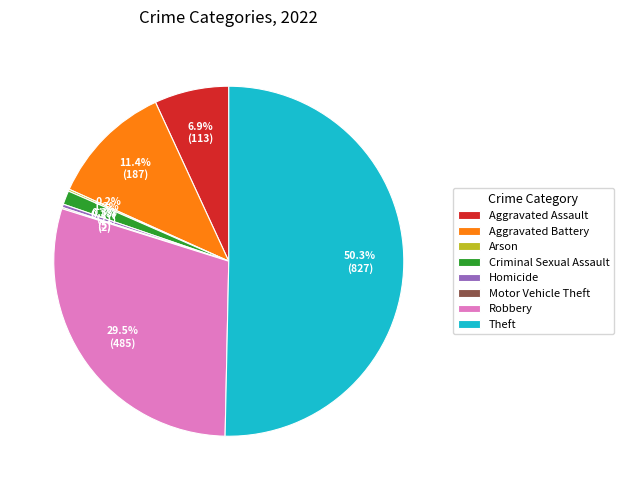

Between Theft and Homicide, which is larger?

Theft